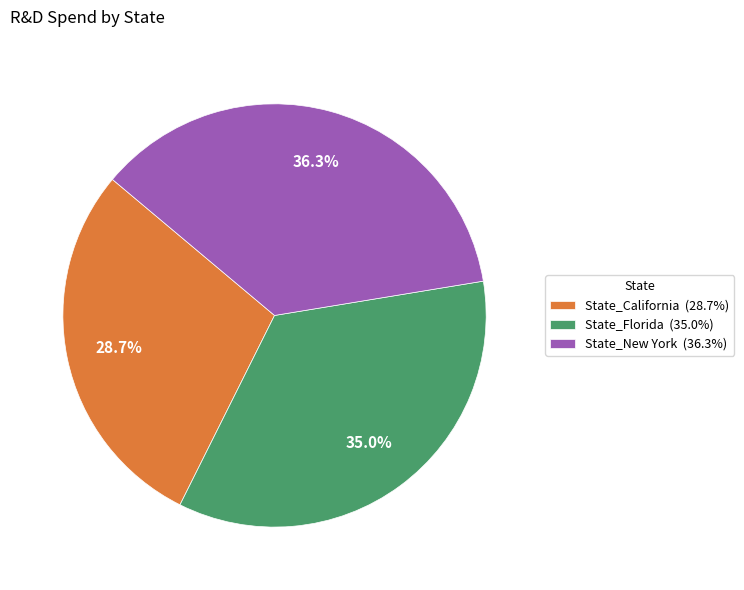

Between State_California (28.7%) and State_Florida (35.0%), which is larger?

State_Florida (35.0%)